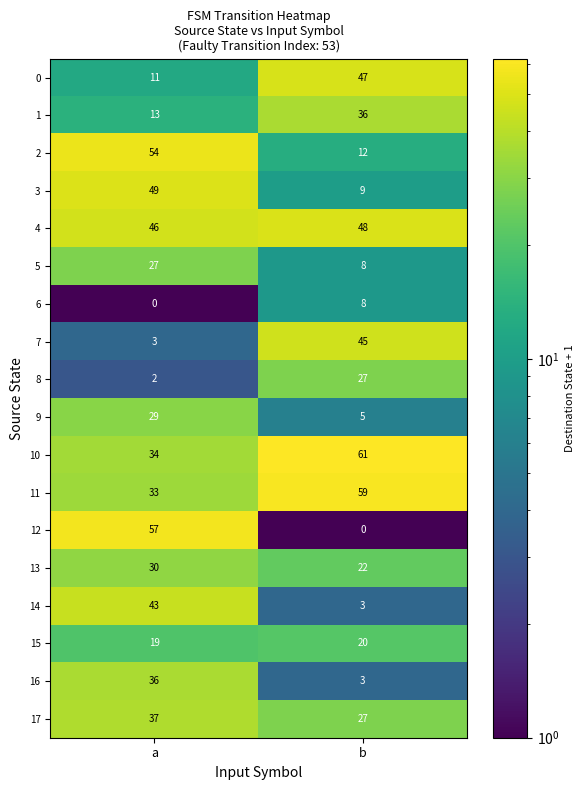

At a, list the series in order from largest to smallest.

12, 2, 3, 4, 14, 17, 16, 10, 11, 13, 9, 5, 15, 1, 0, 7, 8, 6